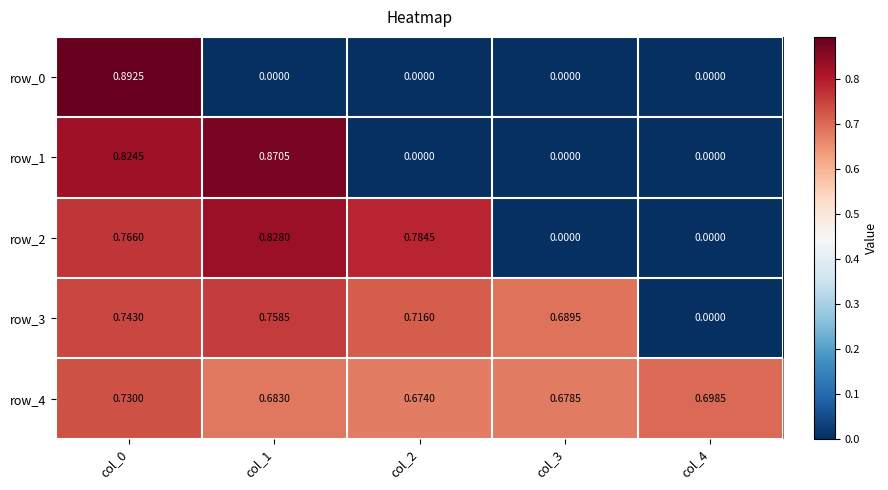

What is the approximate value of row_4 at col_2?

0.7